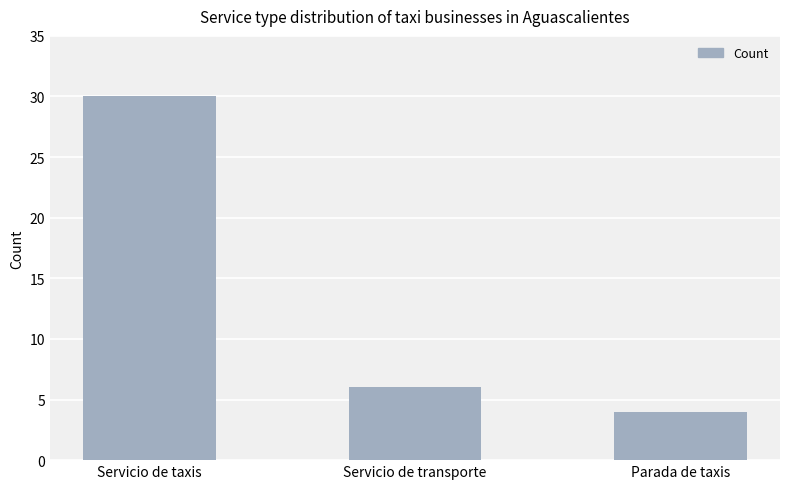

What is the ratio of the value at Servicio de taxis to the value at Parada de taxis?

7.5